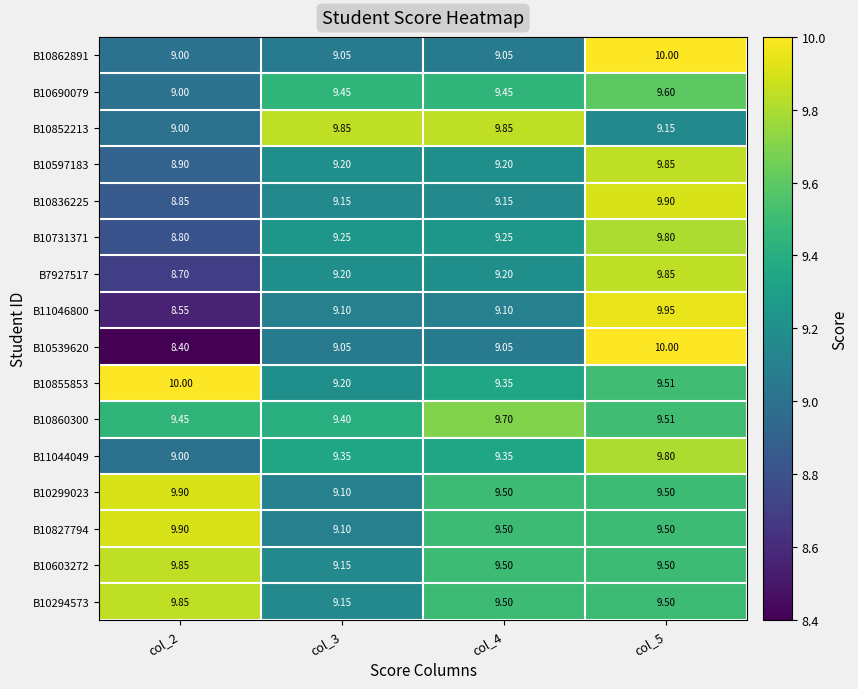

What is the smallest value displayed?

8.4